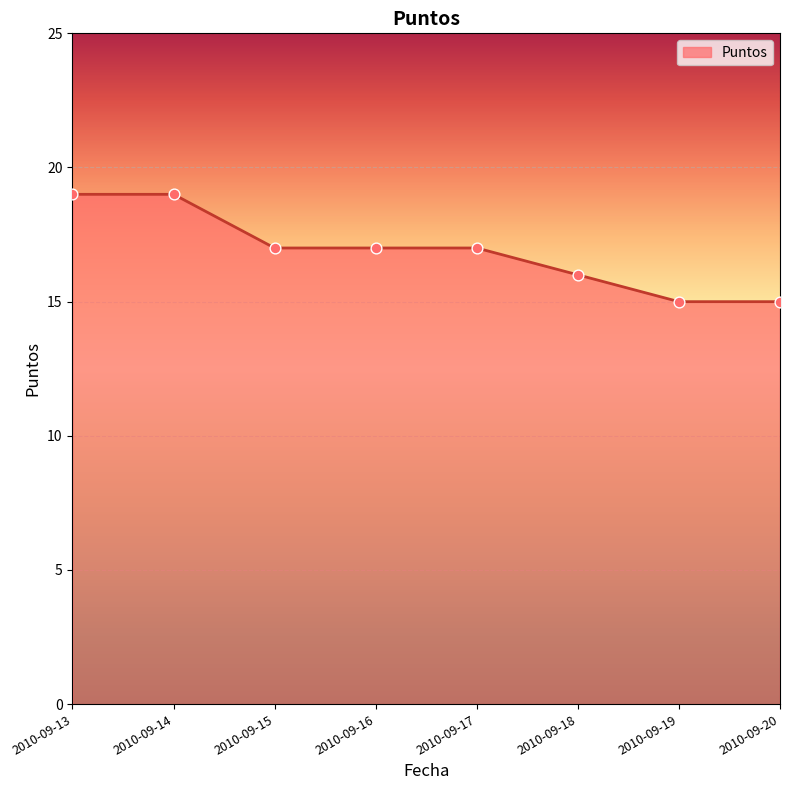

What is the ratio of the value at 2010-09-16 to the value at 2010-09-14?

0.9